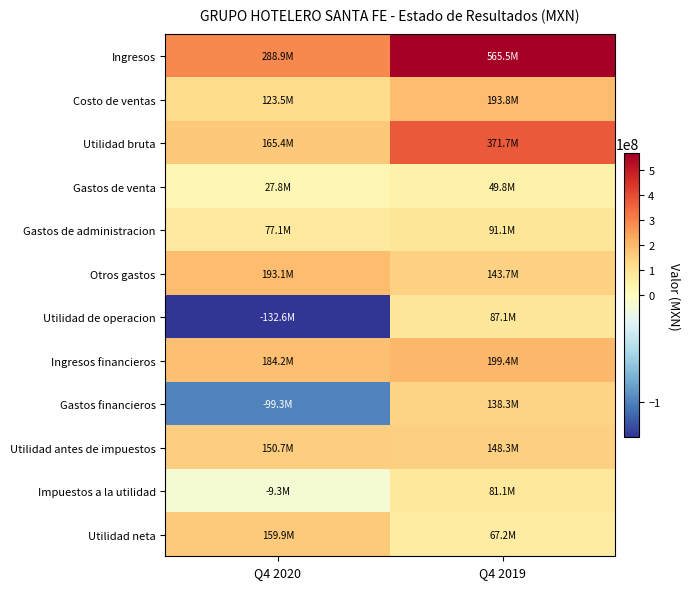

Count the number of categories in the chart.

2